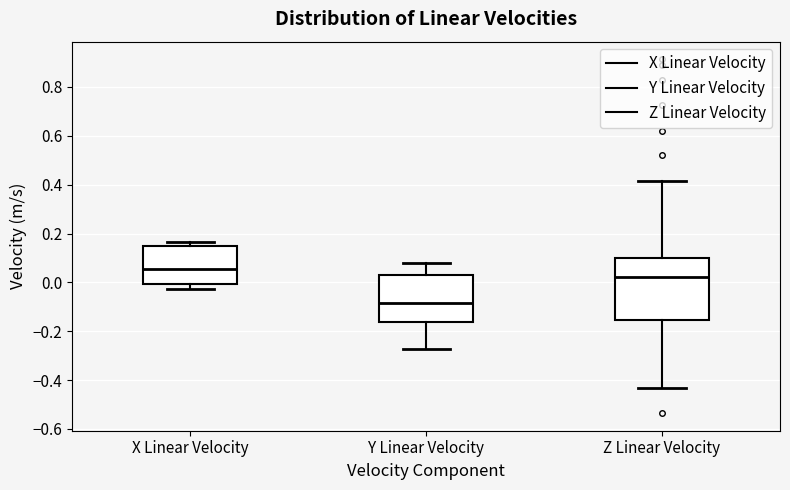

Reading left to right, read every box against the y-axis: the position of its median line, the range the box covers, and the ends of its whiskers. The values are not printed on the chart, so give them approximately, as read against the axis.

X Linear Velocity: median 0.06, box 0.00 to 0.14, whiskers -0.02 to 0.16
Y Linear Velocity: median -0.08, box -0.16 to 0.04, whiskers -0.28 to 0.08
Z Linear Velocity: median 0.02, box -0.16 to 0.10, whiskers -0.44 to 0.42